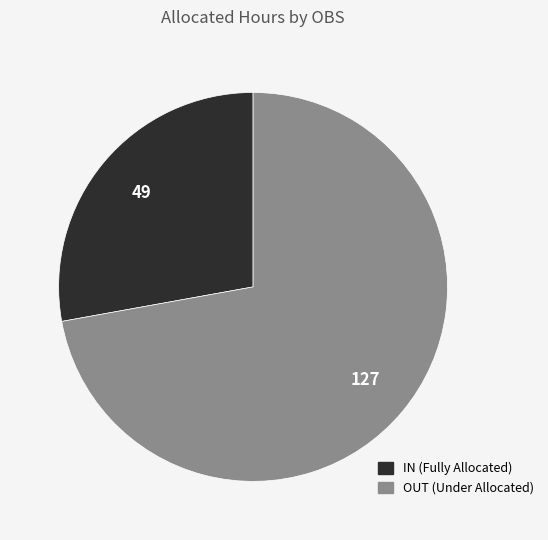

Is there any slice that represents more than half of the pie?

Yes